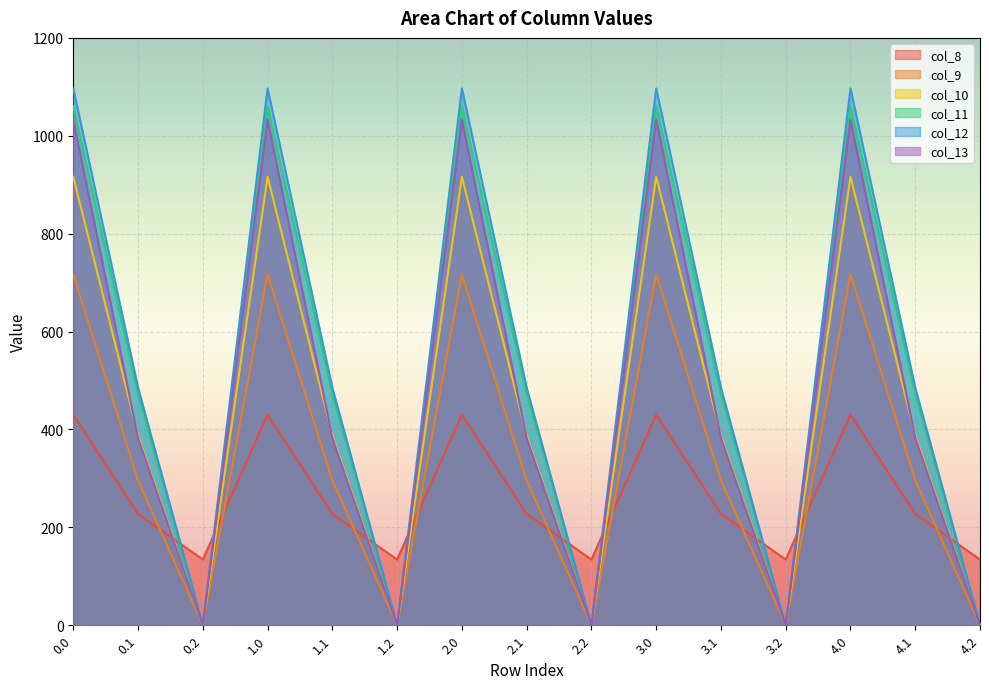

How many data points in col_8 are above 227?

10